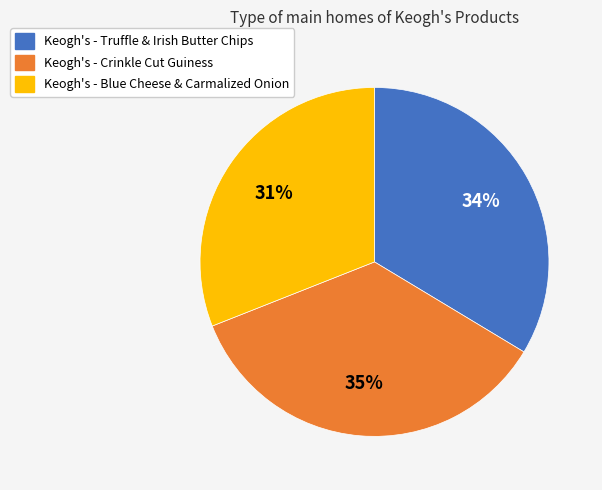

True or false: Keogh's - Blue Cheese & Carmalized Onion accounts for 39% of the total.

False